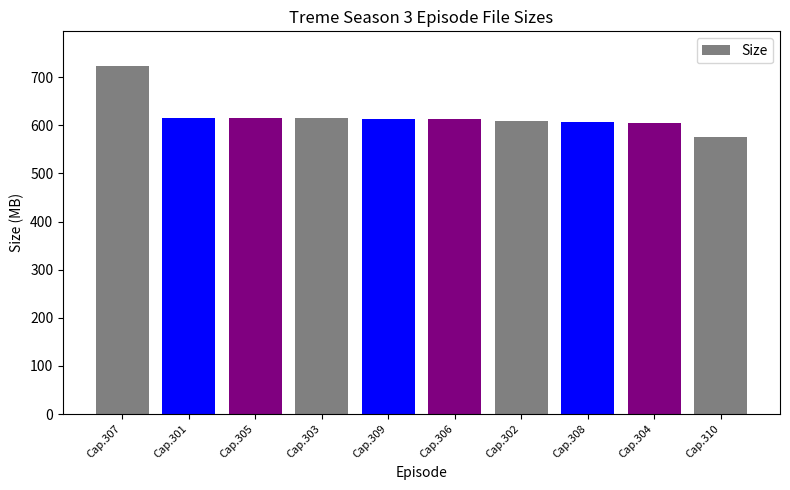

What is the label of the 3rd bar from the left?

Cap.305